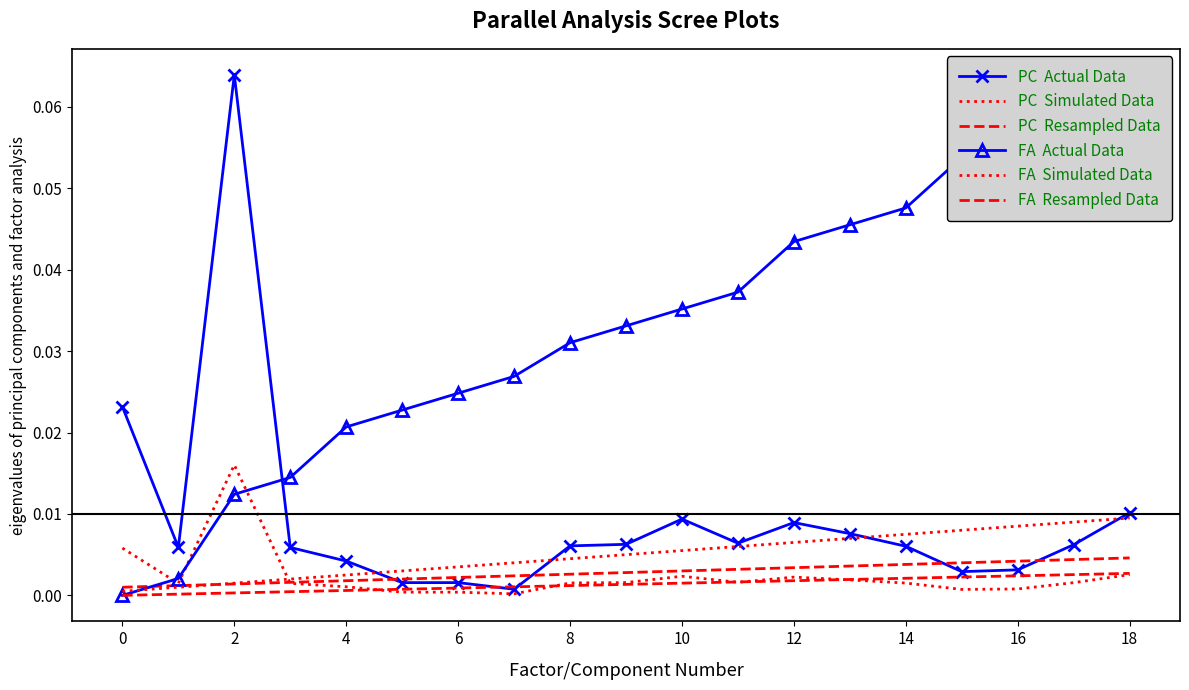

Between which two adjacent categories do PC  Simulated Data and FA  Actual Data first intersect?

0 and 2